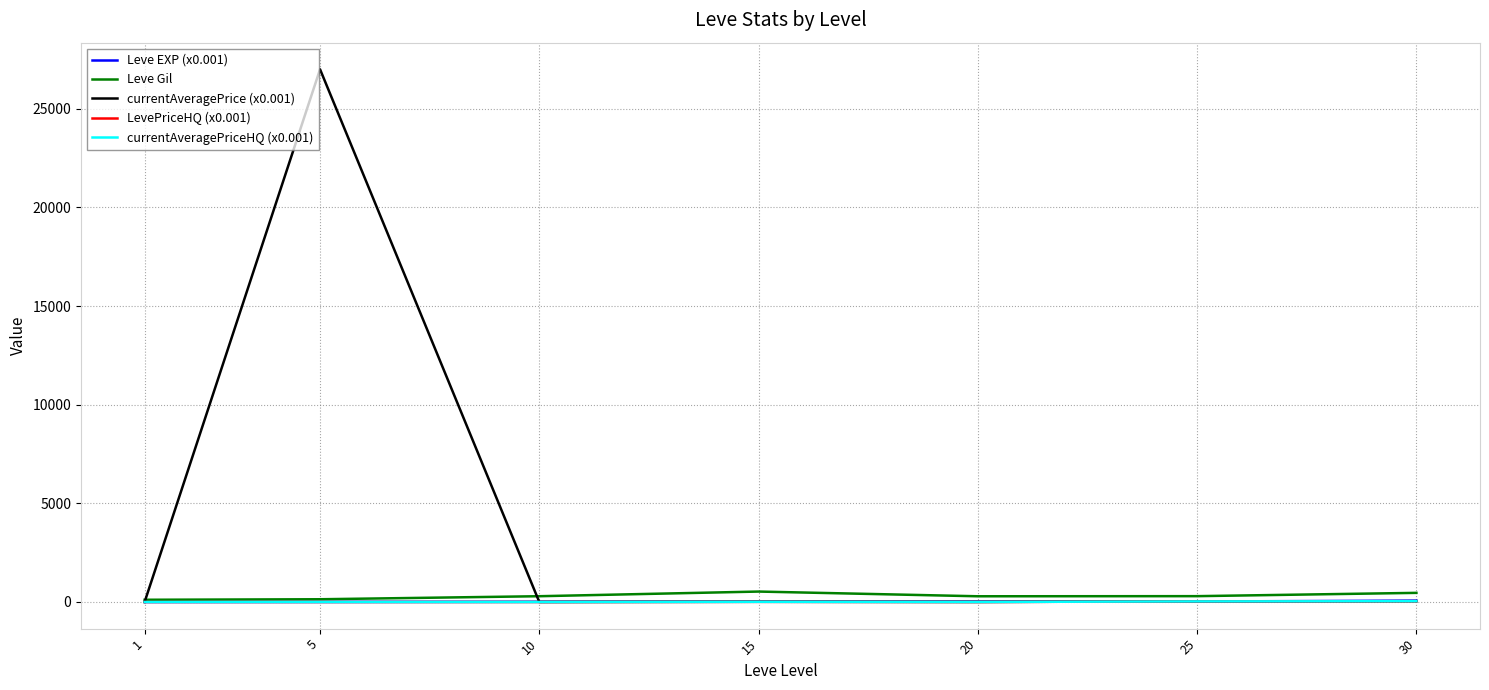

Which has a higher value, 1 or 15?

15